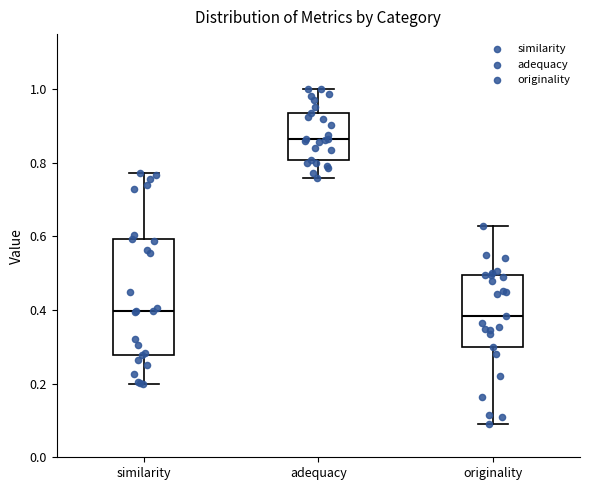

Reading left to right, transcribe this box plot: for each box, give where its median line is, the range the box spans, and where its two whiskers end, as read against the y-axis. The values are not printed on the chart, so give them approximately, as read against the axis.

similarity: median 0.40, box 0.28 to 0.60, whiskers 0.20 to 0.78
adequacy: median 0.86, box 0.80 to 0.94, whiskers 0.76 to 1.00
originality: median 0.38, box 0.30 to 0.50, whiskers 0.10 to 0.62